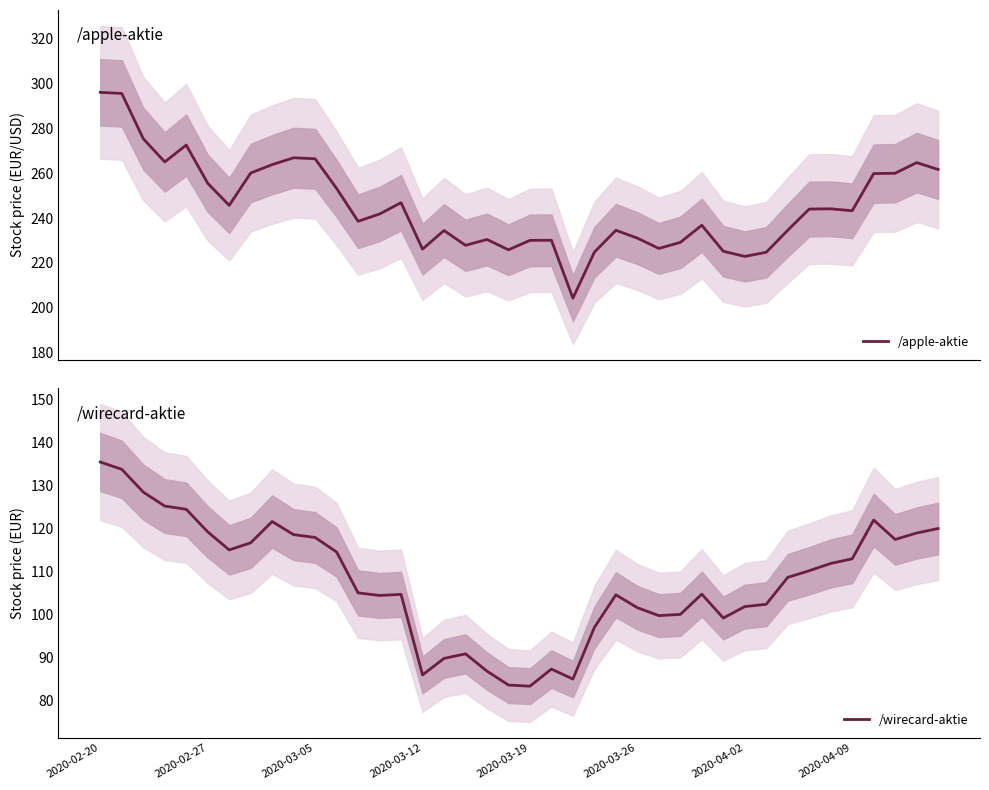

The value of /wirecard-aktie at 2020-02-27 is 183.1. True or false?

False